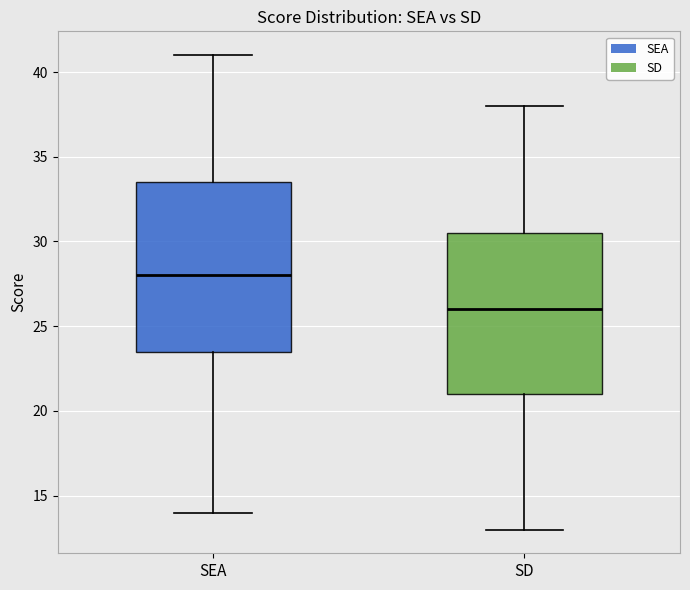

Reading left to right, read every box against the y-axis: the position of its median line, the range the box covers, and the ends of its whiskers. The values are not printed on the chart, so give them approximately, as read against the axis.

SEA: median 28.0, box 23.5 to 33.5, whiskers 14.0 to 41.0
SD: median 26.0, box 21.0 to 30.5, whiskers 13.0 to 38.0